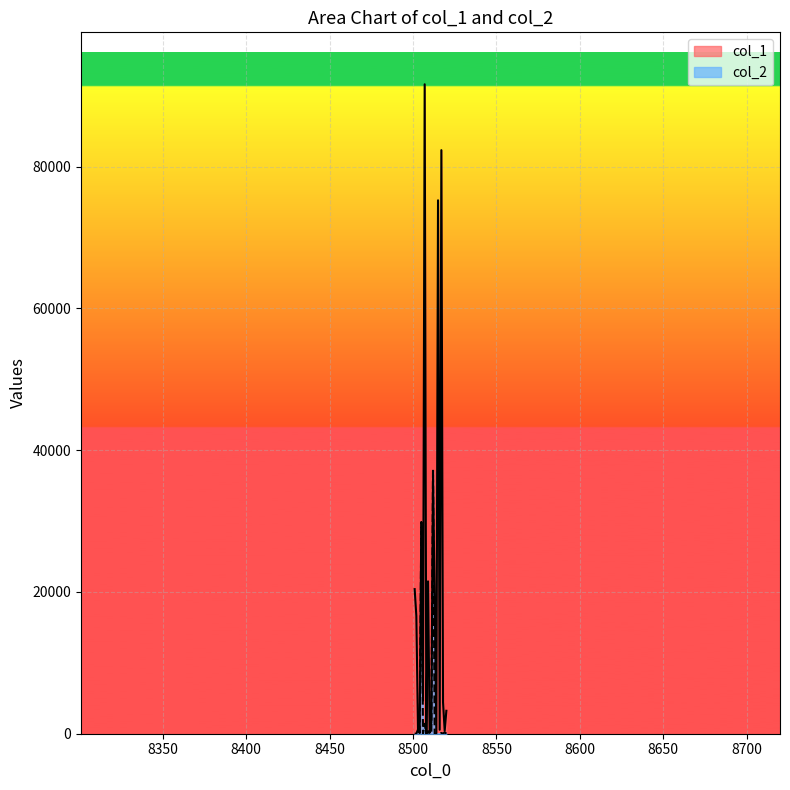

True or false: col_2 and col_1 intersect in this chart.

True